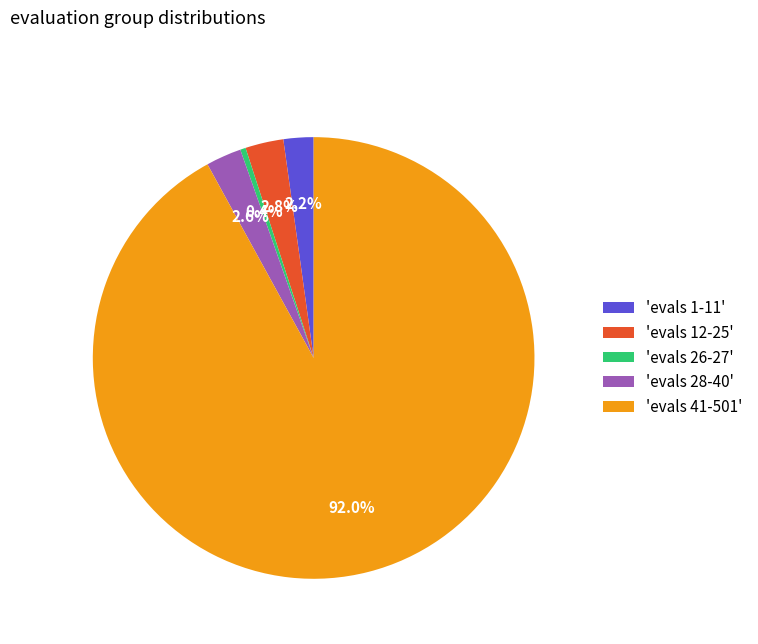

Which category has the smallest portion of the pie?

'evals 26-27'